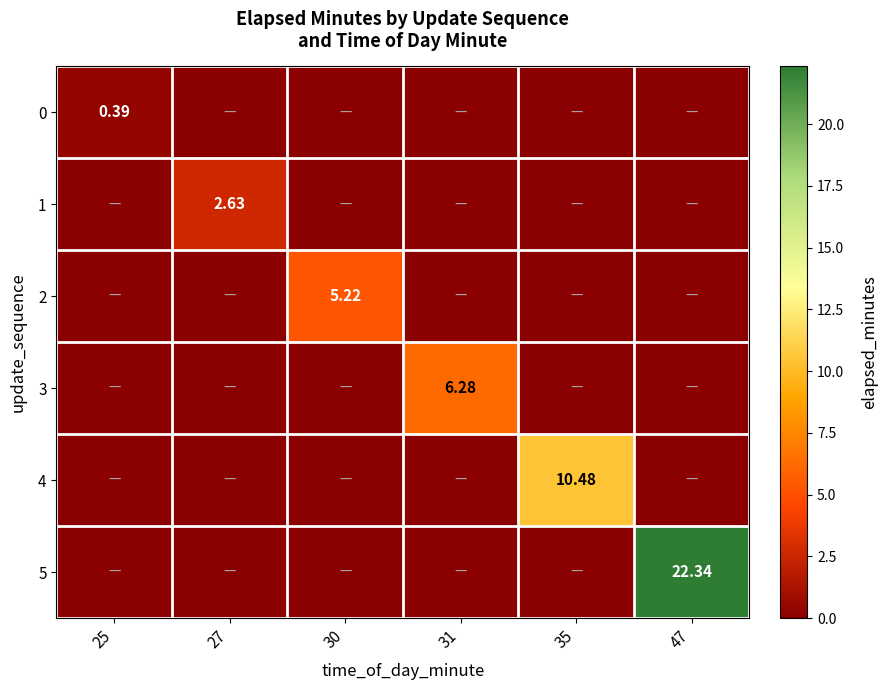

How many values in 3 are above zero?

1